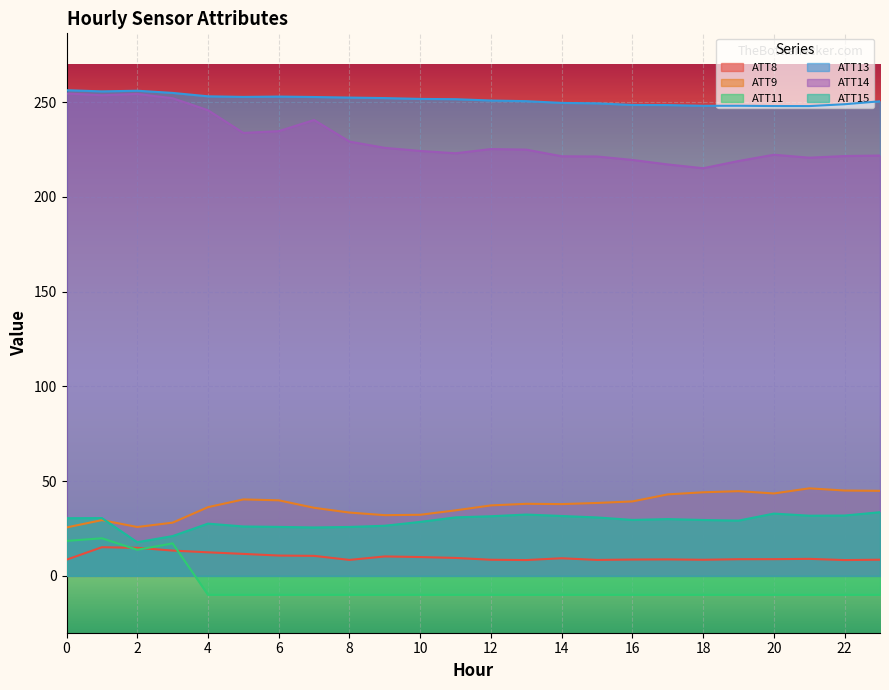

What is the total value across all series at 3?

586.3